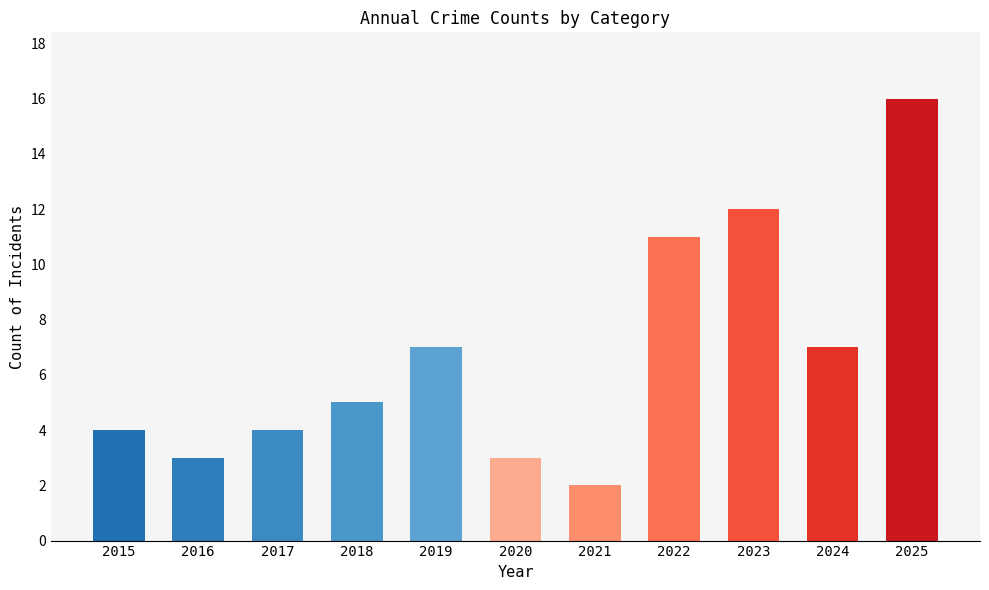

Reading right to left, what are all the values shown in this chart?

2025=16	2024=7	2023=12	2022=11	2021=2	2020=3	2019=7	2018=5	2017=4	2016=3	2015=4